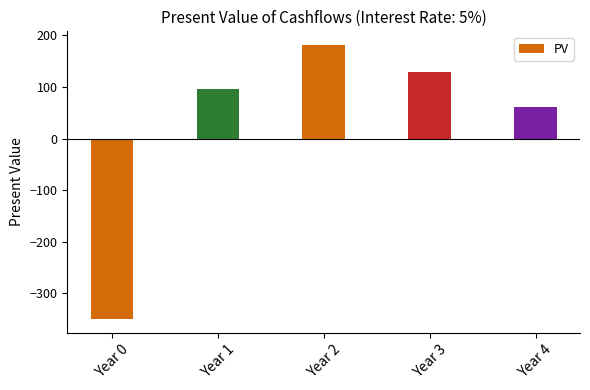

How many values are below 95?

2